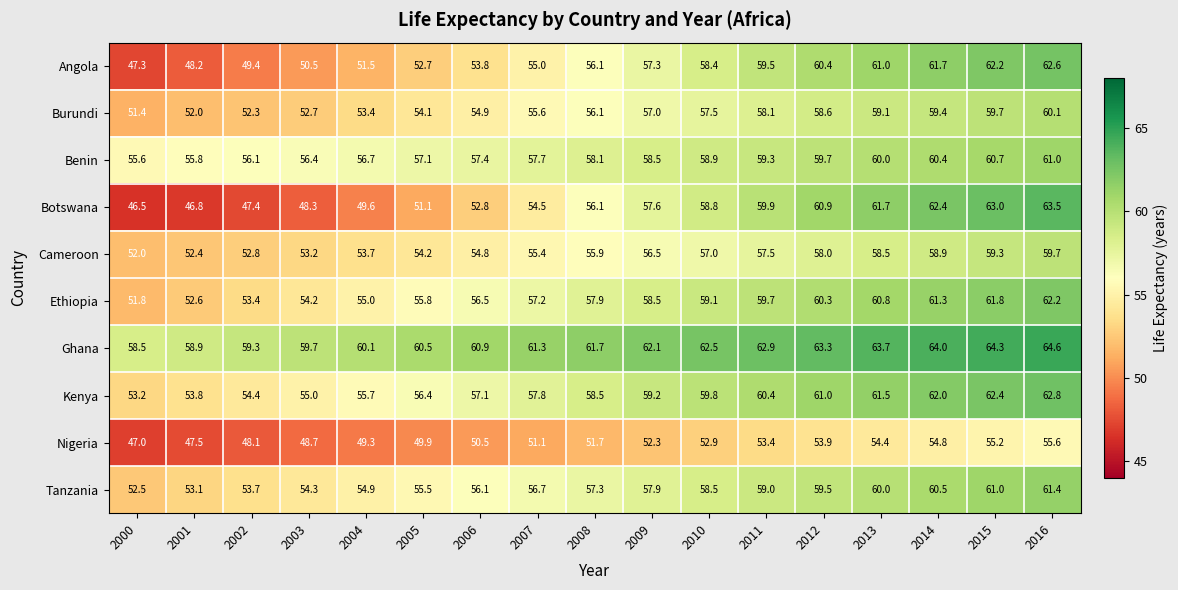

What is the sum of the Angola values at 2002 and 2011?

108.9